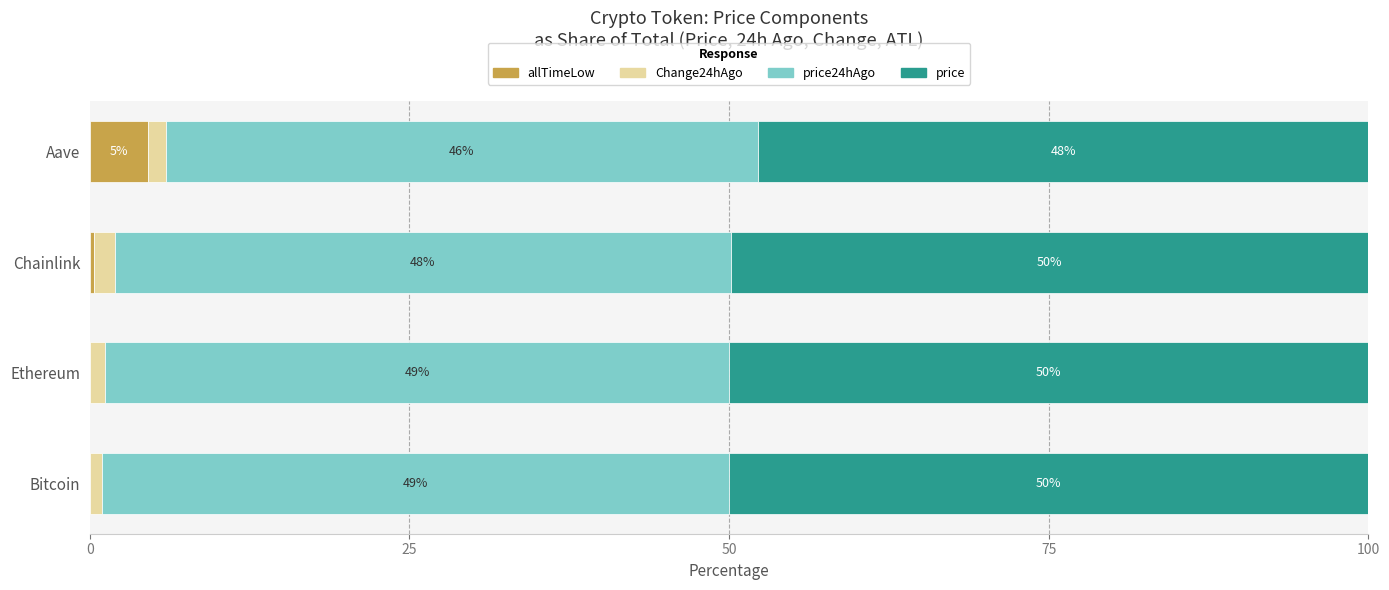

What is the total value across all series at Aave?

100.0